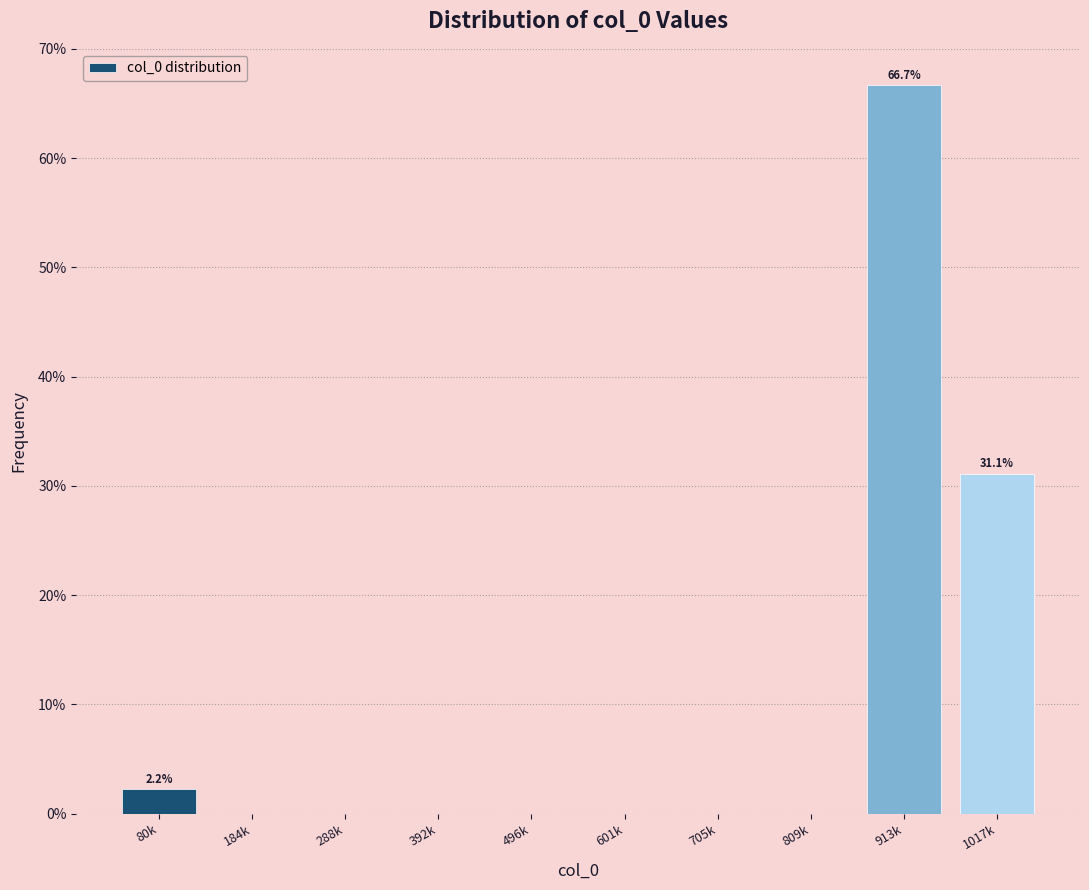

Reading left to right, what are all the values shown in this chart?

80k=2.2	184k=0.0	288k=0.0	392k=0.0	496k=0.0	601k=0.0	705k=0.0	809k=0.0	913k=66.7	1017k=31.1